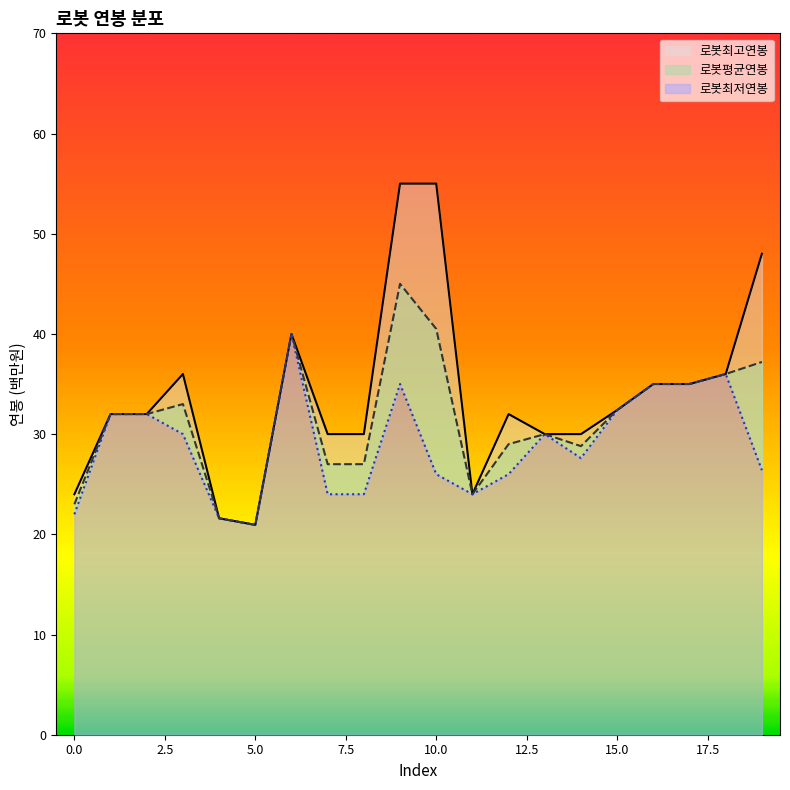

At which label is 로봇최고연봉 closest to 37?

3